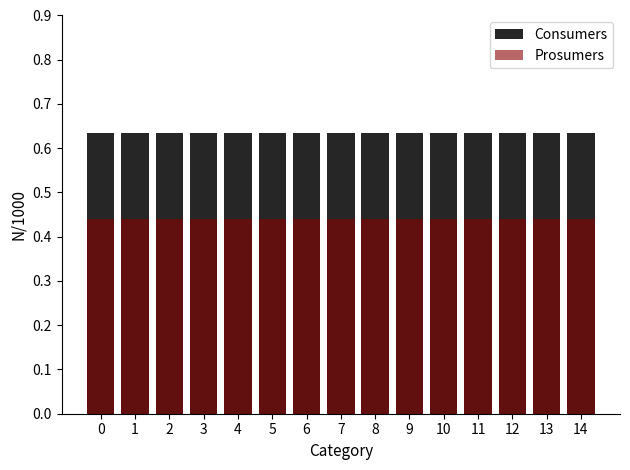

The Prosumers series shows 0.4 at 7. True or false?

True